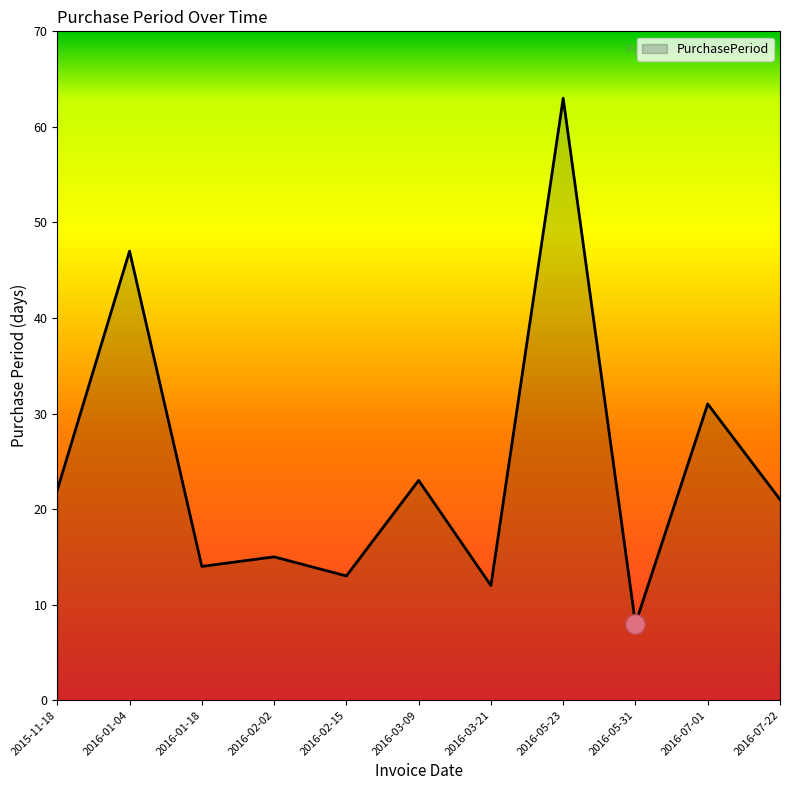

Rank the categories by value from highest to lowest.

2016-05-23, 2016-01-04, 2016-07-01, 2016-03-09, 2015-11-18, 2016-07-22, 2016-02-02, 2016-01-18, 2016-02-15, 2016-03-21, 2016-05-31